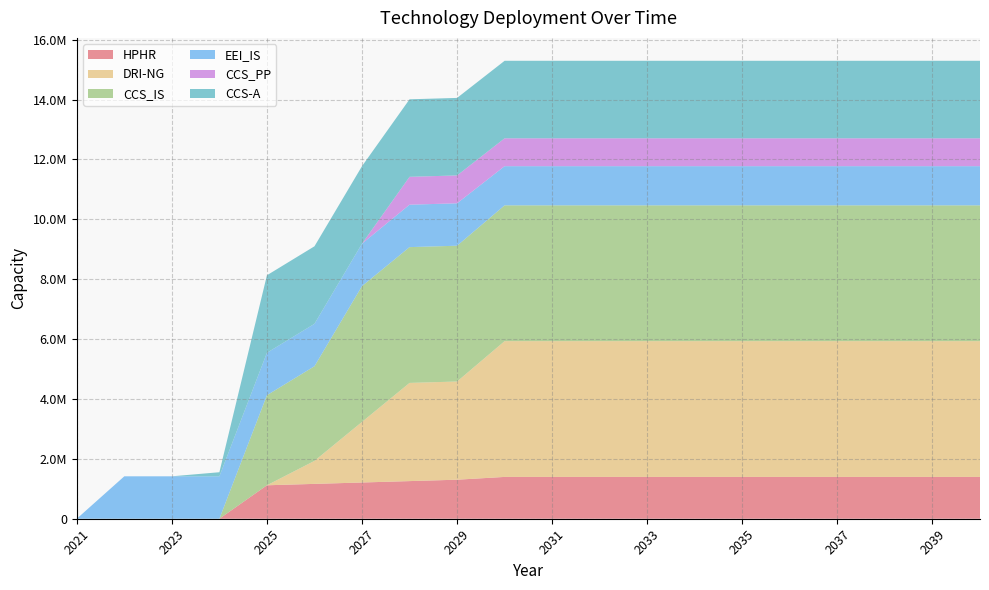

Reading left to right, list all the values displayed in this chart.

HPHR: 2021=0.0	2022=0.0	2023=0.0	2024=0.0	2025=1117036.8	2026=1163580.0	2027=1210123.2	2028=1256666.4	2029=1303209.6	2030=1396296.0	2031=1396296.0	2032=1396296.0	2033=1396296.0	2034=1396296.0	2035=1396296.0	2036=1396296.0	2037=1396296.0	2038=1396296.0	2039=1396296.0	2040=1396296.0
DRI-NG: 2021=0.0	2022=0.0	2023=0.0	2024=0.0	2025=0.0	2026=768506.7	2027=2023893.3	2028=3279280.0	2029=3279280.0	2030=4534666.7	2031=4534666.7	2032=4534666.7	2033=4534666.7	2034=4534666.7	2035=4534666.7	2036=4534666.7	2037=4534666.7	2038=4534666.7	2039=4534666.7	2040=4534666.7
CCS_IS: 2021=0.0	2022=0.0	2023=0.0	2024=0.0	2025=3007854.8	2026=3160562.9	2027=4534666.7	2028=4534666.7	2029=4534666.7	2030=4534666.7	2031=4534666.7	2032=4534666.7	2033=4534666.7	2034=4534666.7	2035=4534666.7	2036=4534666.7	2037=4534666.7	2038=4534666.7	2039=4534666.7	2040=4534666.7
EEI_IS: 2021=0.0	2022=1416716.2	2023=1416716.2	2024=1416716.2	2025=1416716.2	2026=1416716.2	2027=1416716.2	2028=1416716.2	2029=1416716.2	2030=1308076.9	2031=1308076.9	2032=1308076.9	2033=1308076.9	2034=1308076.9	2035=1308076.9	2036=1308076.9	2037=1308076.9	2038=1308076.9	2039=1308076.9	2040=1308076.9
CCS_PP: 2021=0.0	2022=0.0	2023=0.0	2024=0.0	2025=0.0	2026=0.0	2027=0.0	2028=930864.0	2029=930864.0	2030=930864.0	2031=930864.0	2032=930864.0	2033=930864.0	2034=930864.0	2035=930864.0	2036=930864.0	2037=930864.0	2038=930864.0	2039=930864.0	2040=930864.0
CCS-A: 2021=0.0	2022=0.0	2023=0.0	2024=136240.0	2025=2588560.0	2026=2588560.0	2027=2588560.0	2028=2588560.0	2029=2588560.0	2030=2588560.0	2031=2588560.0	2032=2588560.0	2033=2588560.0	2034=2588560.0	2035=2588560.0	2036=2588560.0	2037=2588560.0	2038=2588560.0	2039=2588560.0	2040=2588560.0